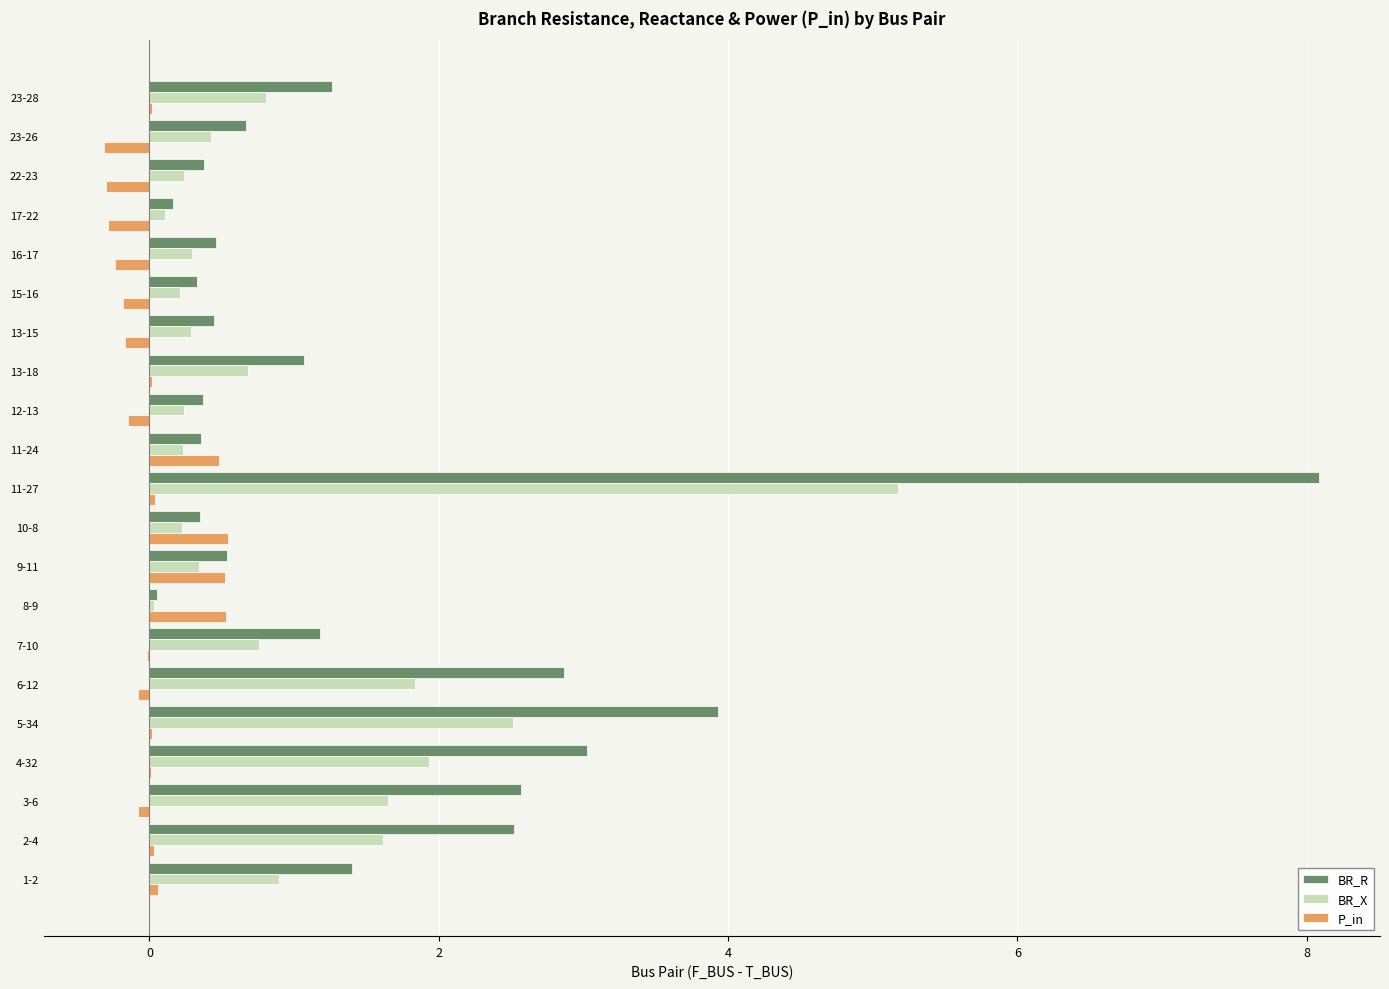

The BR_R series shows 0.3 at 10-8. True or false?

True